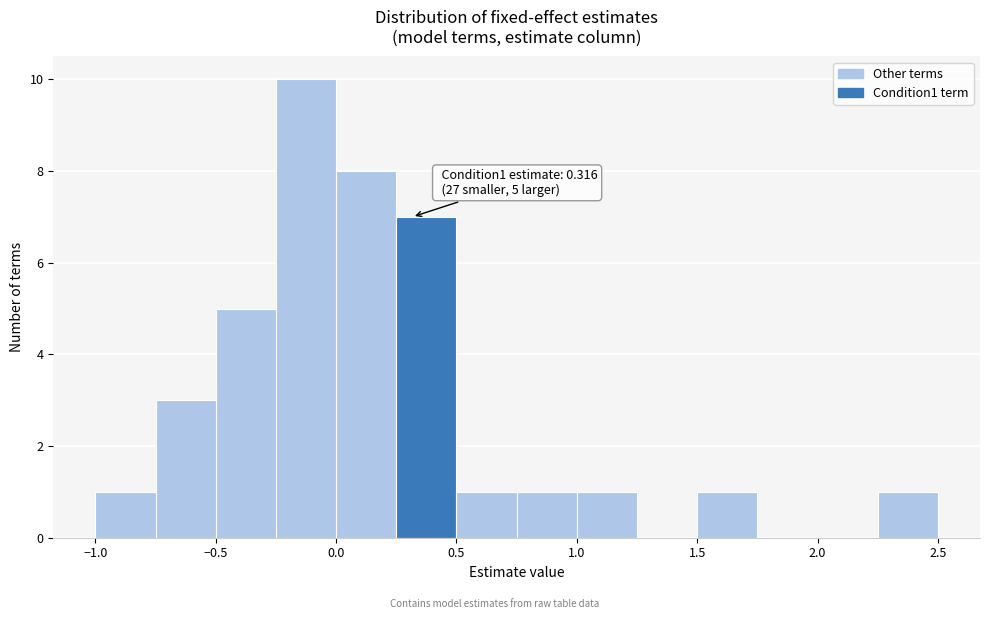

Which range on the x-axis has the tallest bar?

-0.25 to 0.00